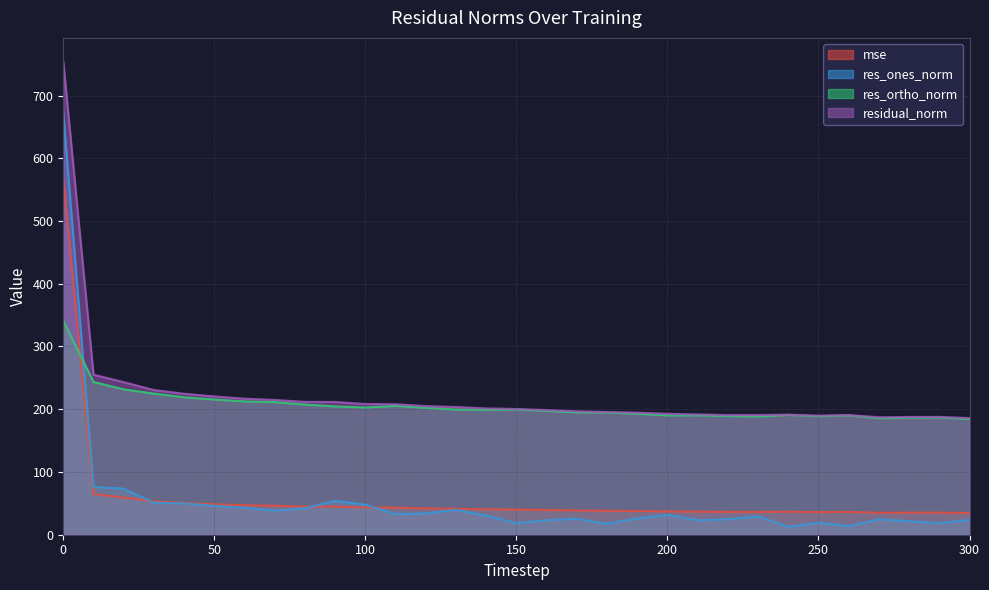

In res_ones_norm, how many points are higher than both neighbors (excluding endpoints)?

7